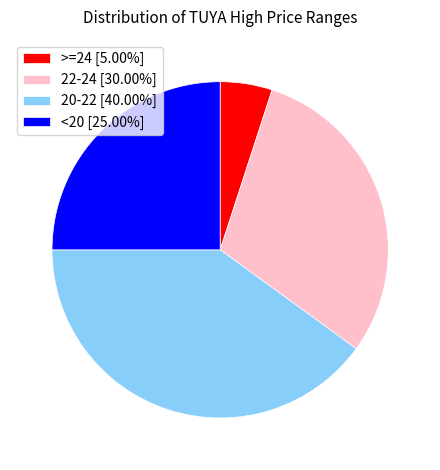

Do >=24 [5.00%] and 20-22 [40.00%] together represent more than half of the pie?

No